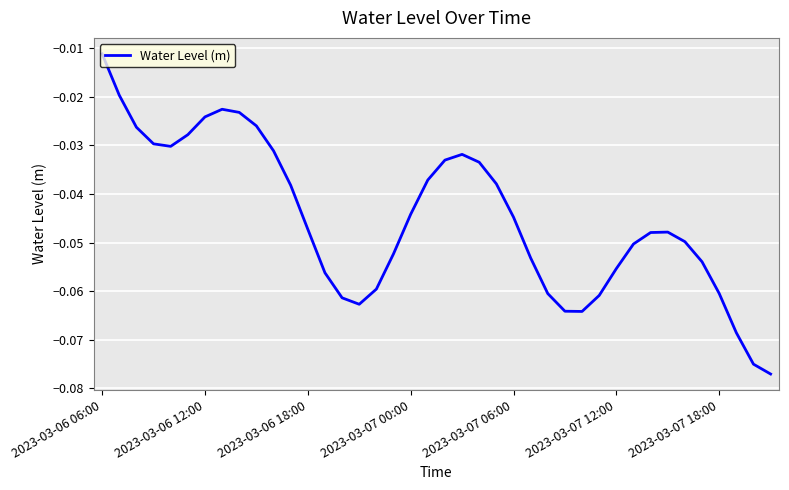

Is this an area chart (filled region under the line)?

No